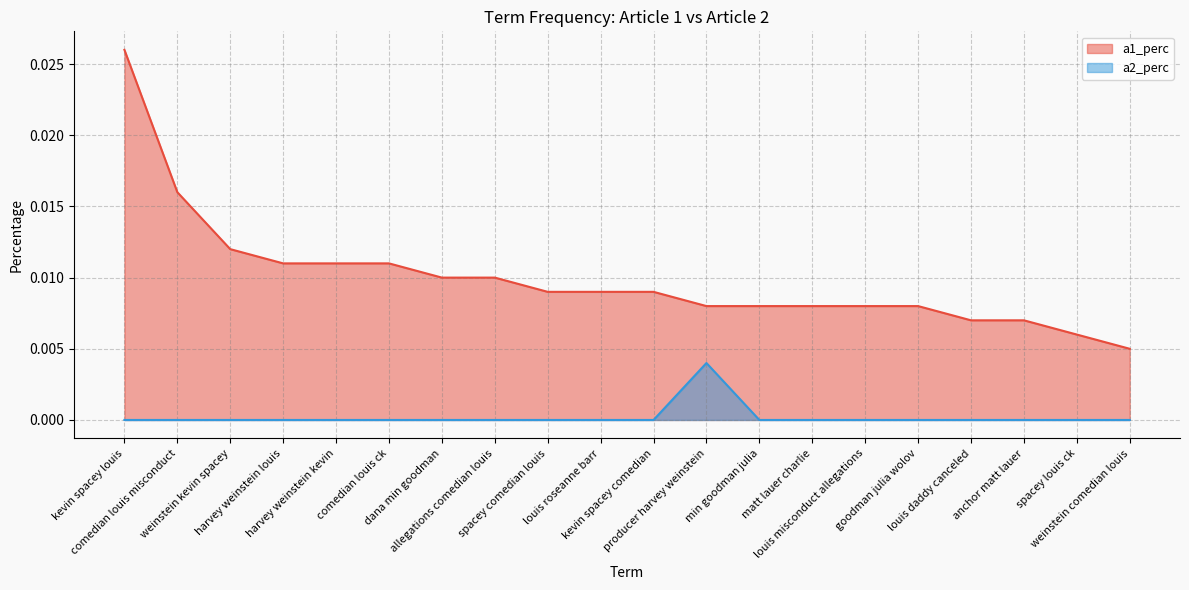

True or false: a1_perc has more than 2 interior local peaks.

False